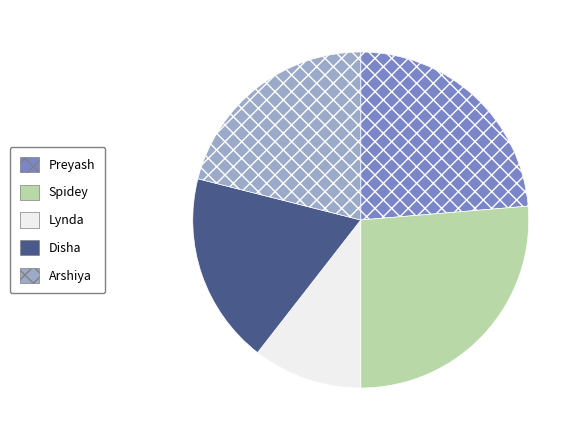

Count the number of slices in the pie.

5